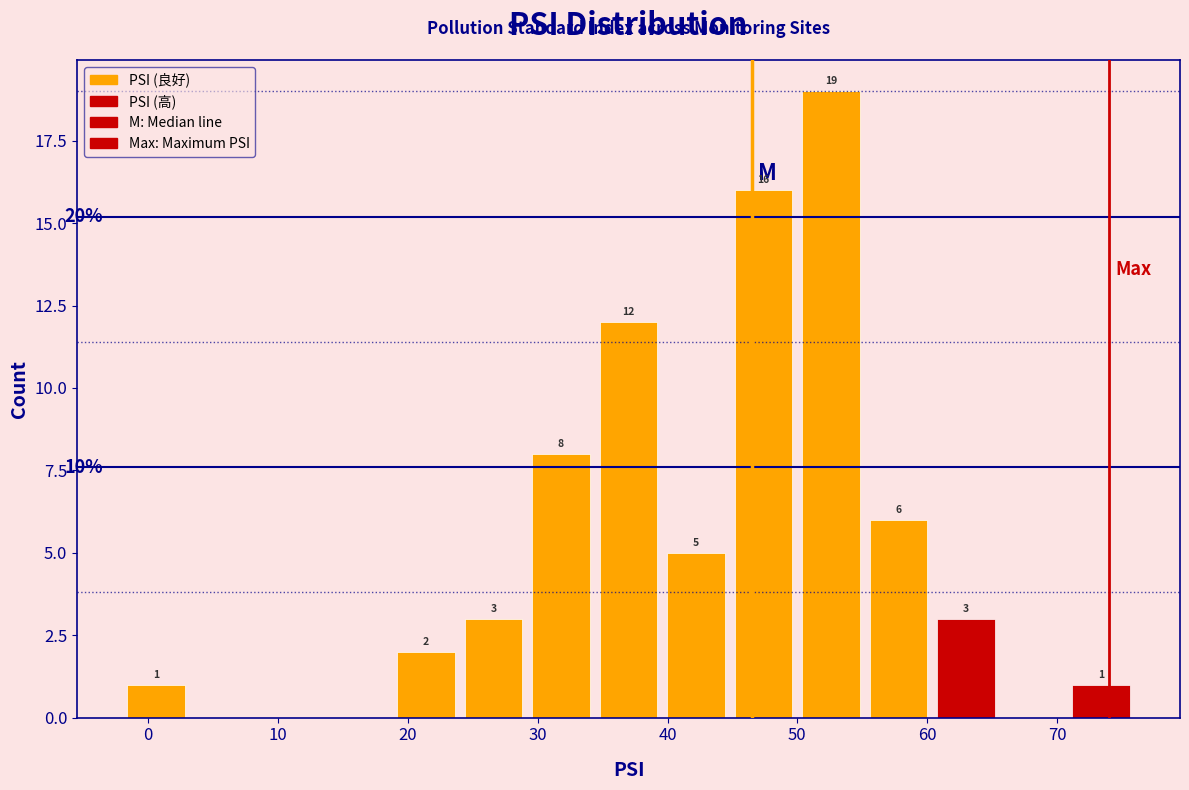

Which range on the x-axis has the tallest bar?

50.0 to 55.2